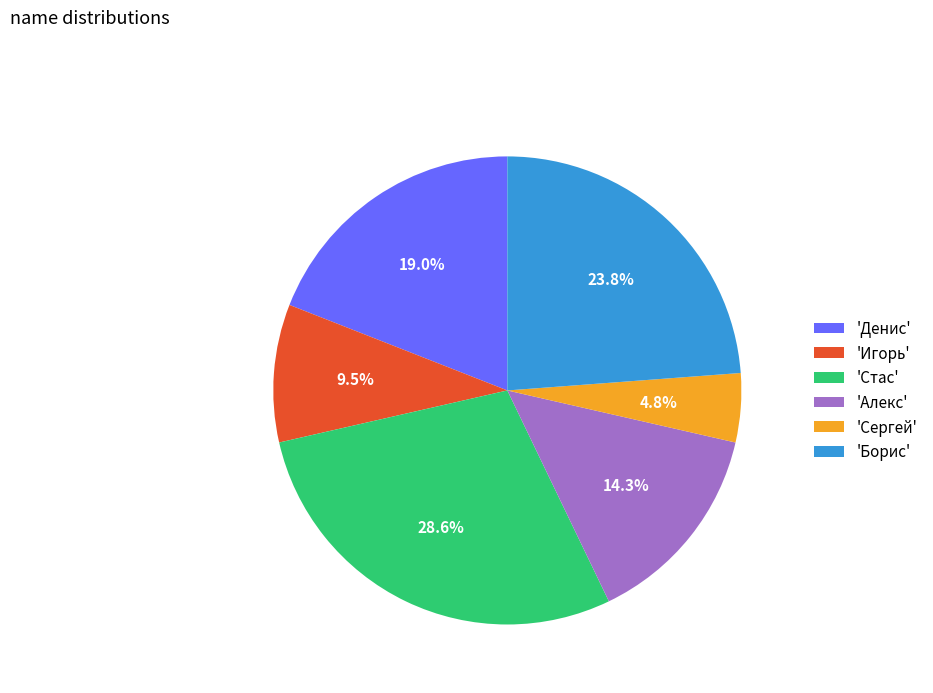

Which has a higher value, 'Стас' or 'Борис'?

'Стас'